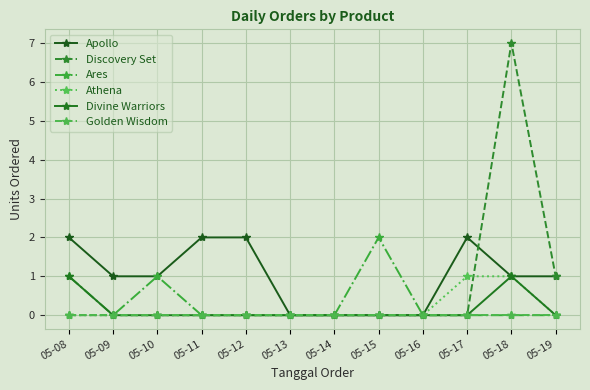

Which series changed the most between 05-08 and 05-18?

Discovery Set